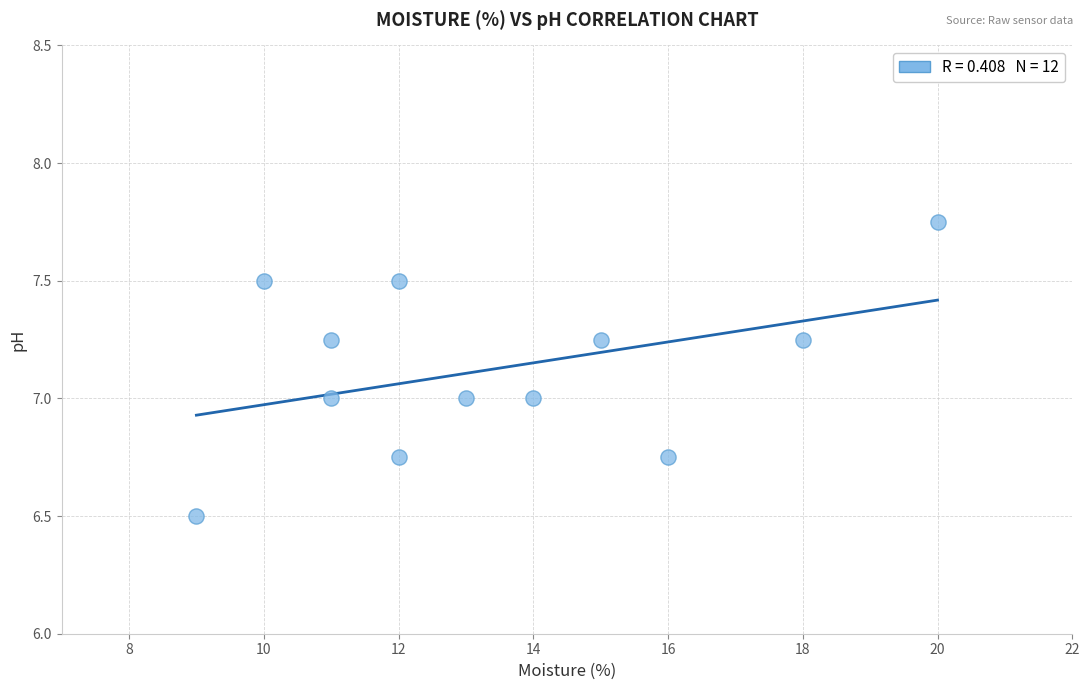

What is the average Y value?

7.1